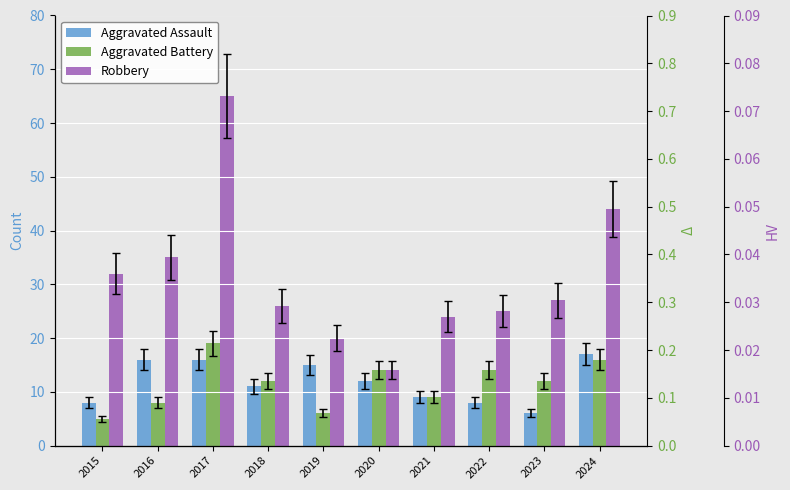

Which series changed the most between 2019 and 2020?

Aggravated Battery